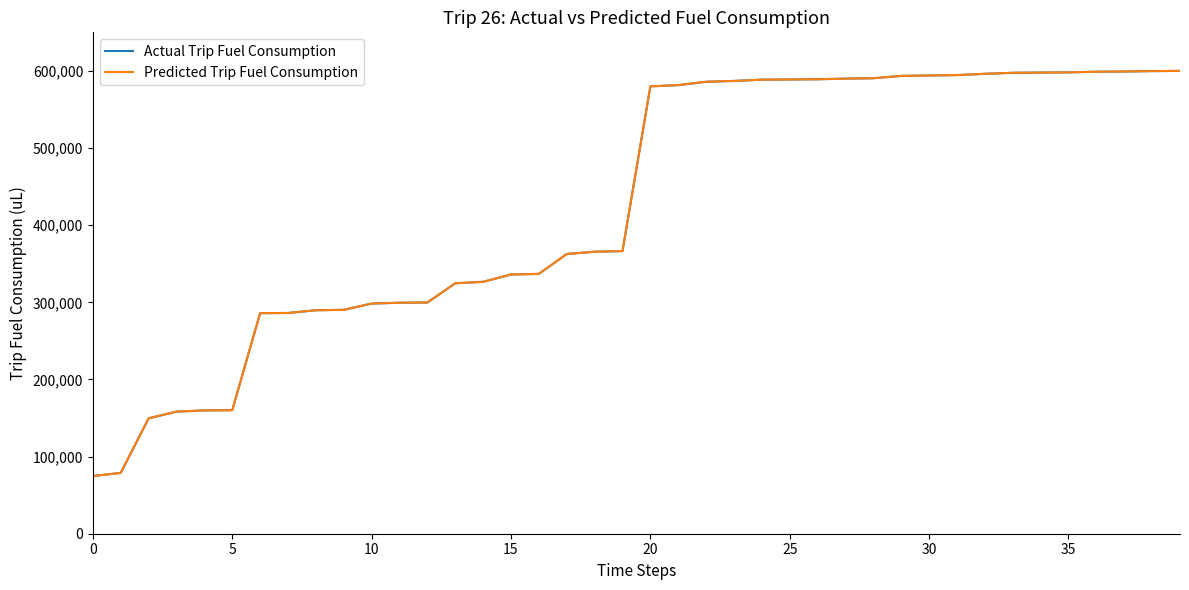

What is the maximum value for Predicted Trip Fuel Consumption?

600000.0